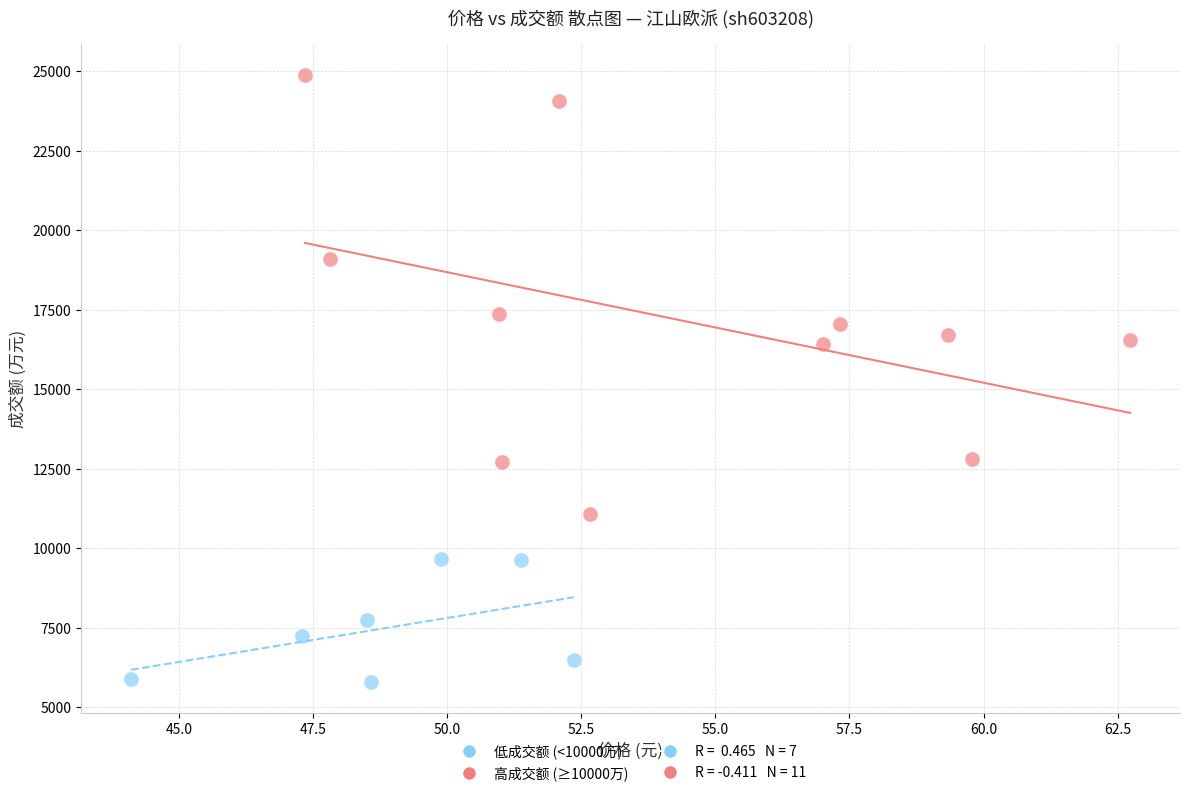

Which series has the largest Y range (max minus min)?

高成交额 (≥10000万)